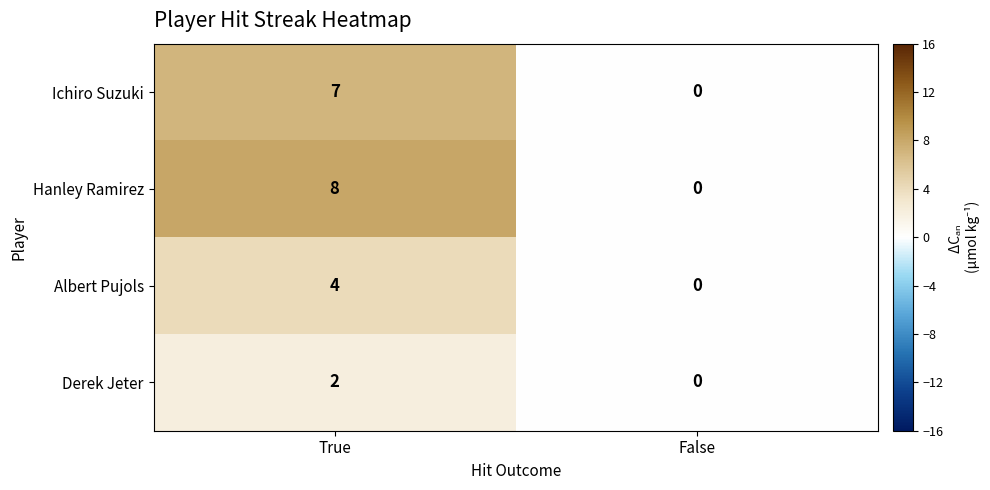

How many distinct data groups are displayed?

4